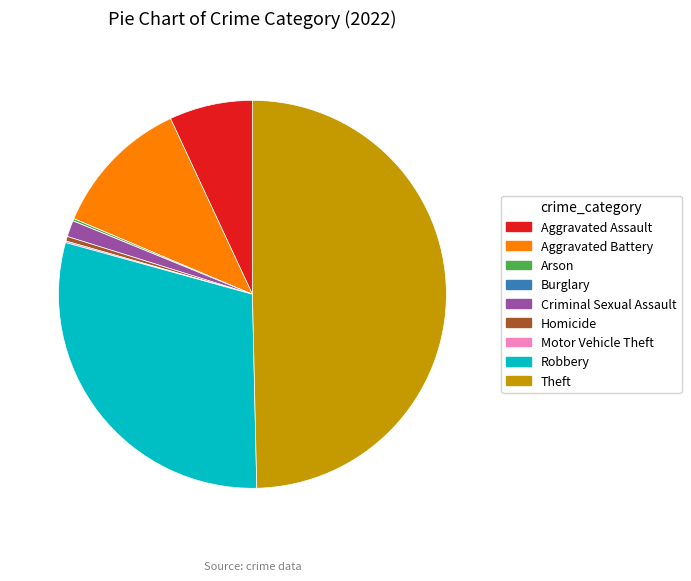

Which slice is the largest?

Theft